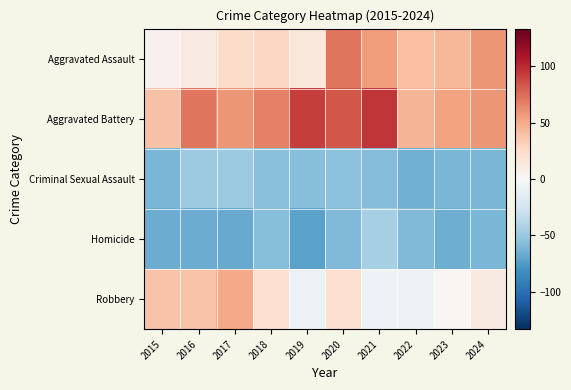

Reading left to right, what are all the values shown in this chart?

Aggravated Assault: 2015=5.4	2016=11.4	2017=24.4	2018=27.4	2019=15.4	2020=71.4	2021=55.4	2022=40.4	2023=44.4	2024=58.4
Aggravated Battery: 2015=39.4	2016=71.4	2017=59.4	2018=67.4	2019=92.4	2020=82.4	2021=95.4	2022=45.4	2023=53.4	2024=59.4
Criminal Sexual Assault: 2015=-60.6	2016=-48.6	2017=-49.6	2018=-55.6	2019=-56.6	2020=-54.6	2021=-57.6	2022=-63.6	2023=-60.6	2024=-60.6
Homicide: 2015=-66.6	2016=-66.6	2017=-67.6	2018=-56.6	2019=-71.6	2020=-58.6	2021=-44.6	2022=-58.6	2023=-64.6	2024=-60.6
Robbery: 2015=38.4	2016=38.4	2017=50.4	2018=22.4	2019=-7.6	2020=22.4	2021=-6.6	2022=-6.6	2023=2.4	2024=12.4